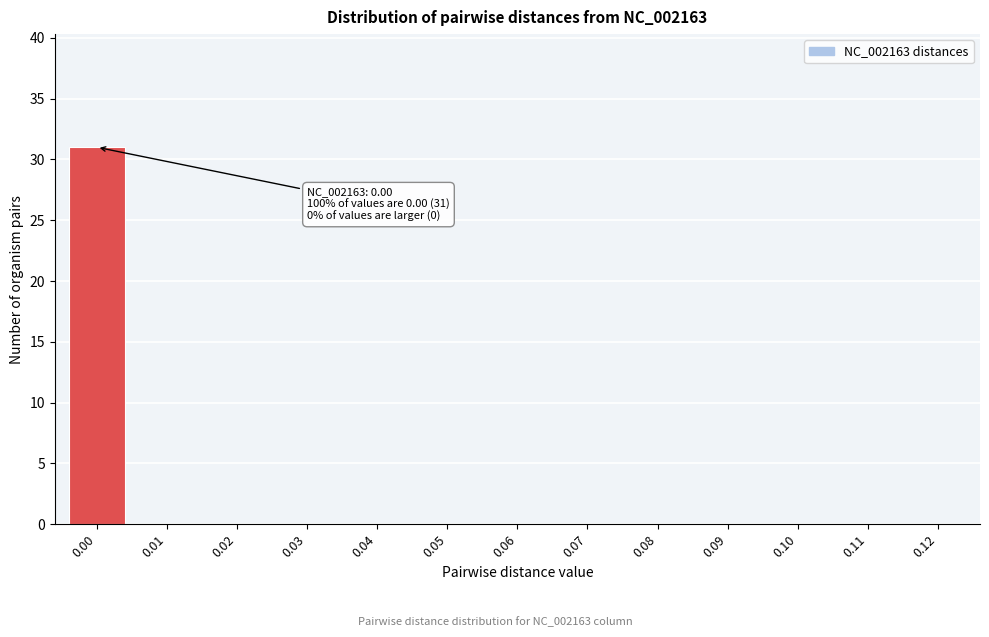

Reading right to left, transcribe all the data shown in this chart.

0.12=0	0.11=0	0.10=0	0.09=0	0.08=0	0.07=0	0.06=0	0.05=0	0.04=0	0.03=0	0.02=0	0.01=0	0.00=31